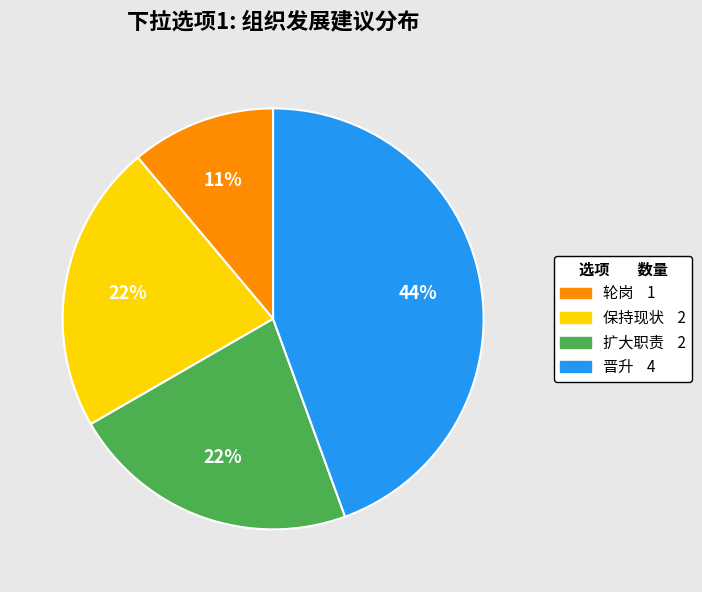

What is the ratio of the value at 扩大职责 to the value at 晋升?

0.5